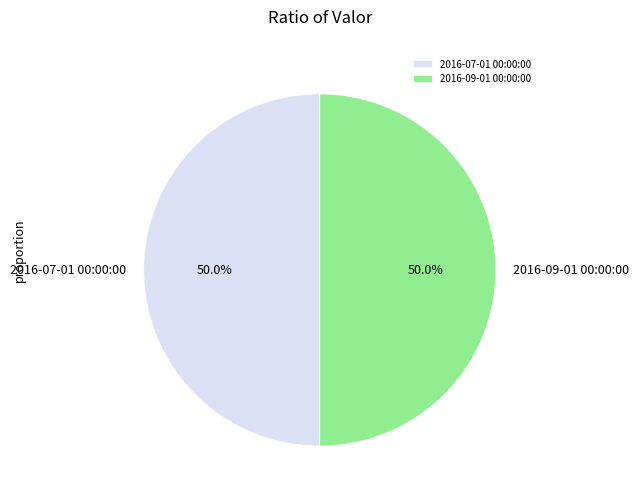

Combined, do 2016-09-01 00:00:00 and 2016-07-01 00:00:00 account for over 50%?

Yes